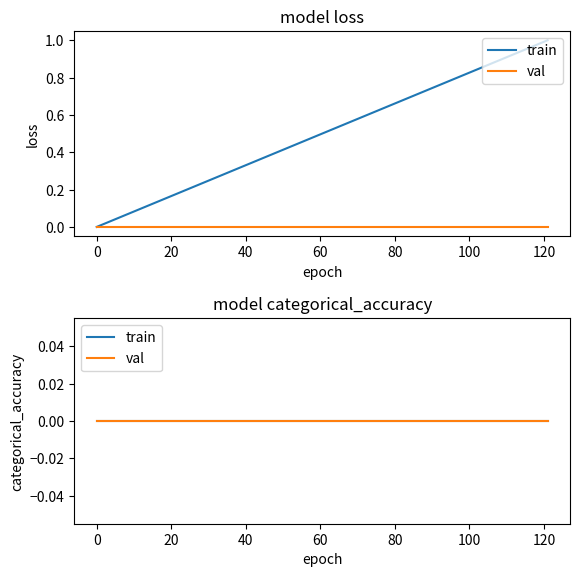

What is the greatest value displayed?

1